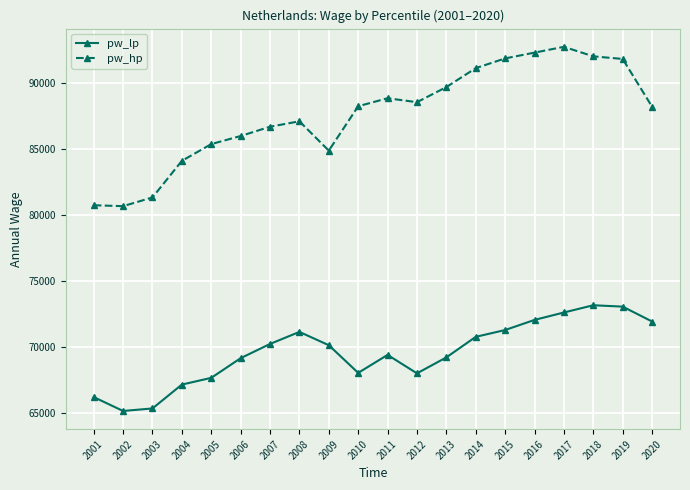

The value of pw_lp at 2004 is 114756.0. True or false?

False